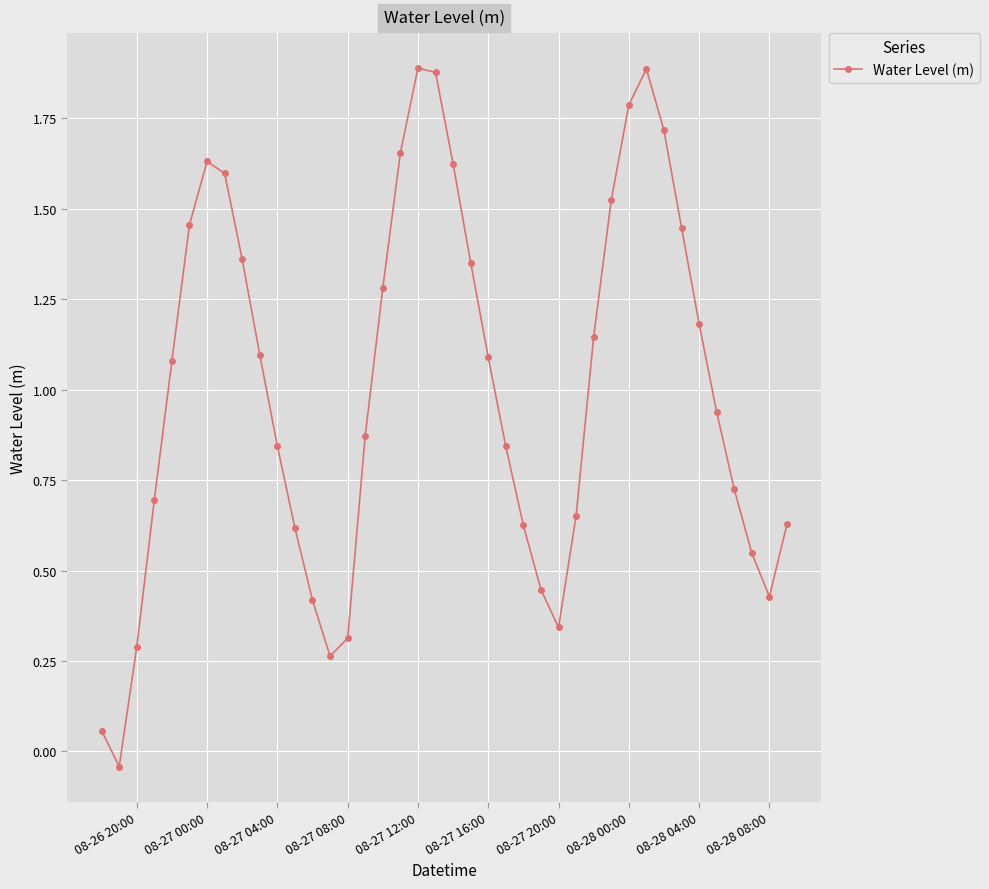

What is the average value?

1.0